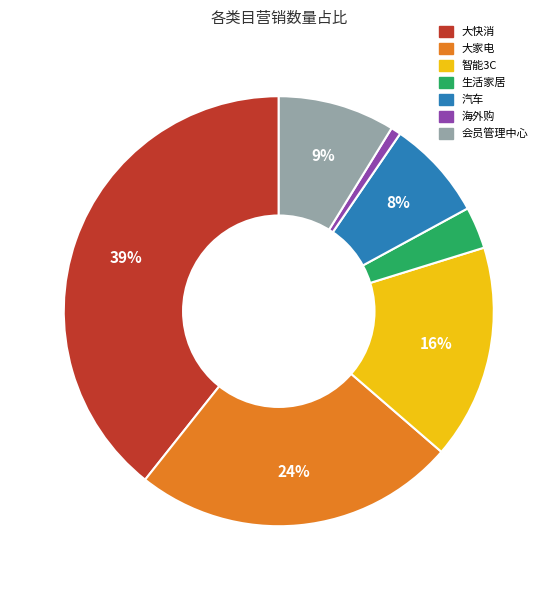

True or false: 汽车 accounts for 8% of the total.

True